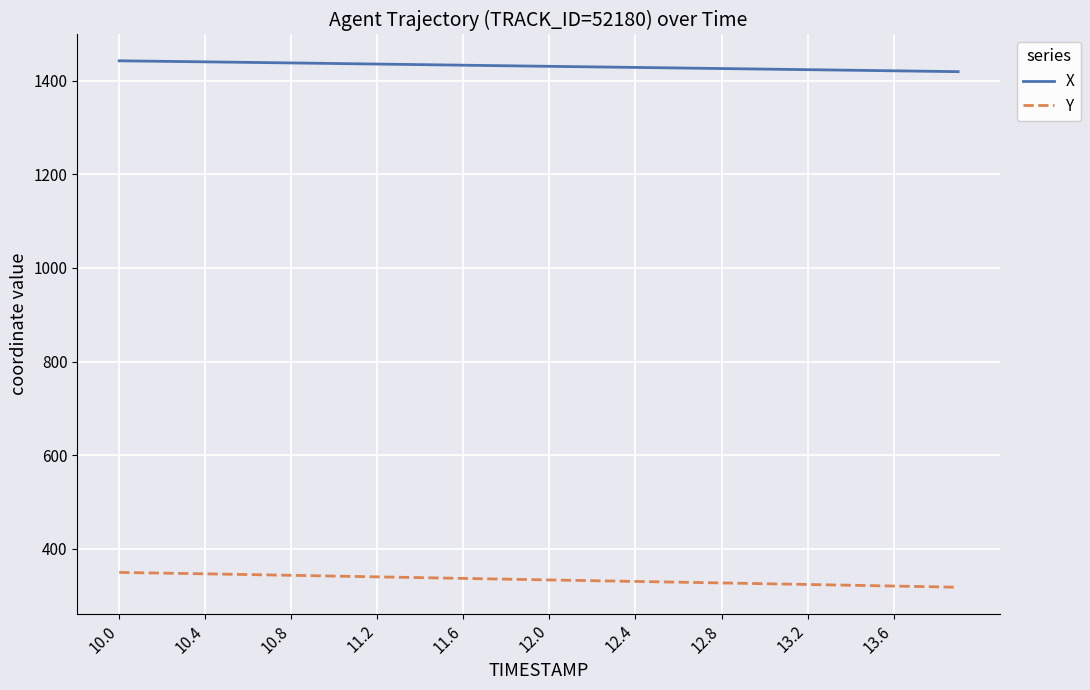

True or false: Y and X cross at least once.

False